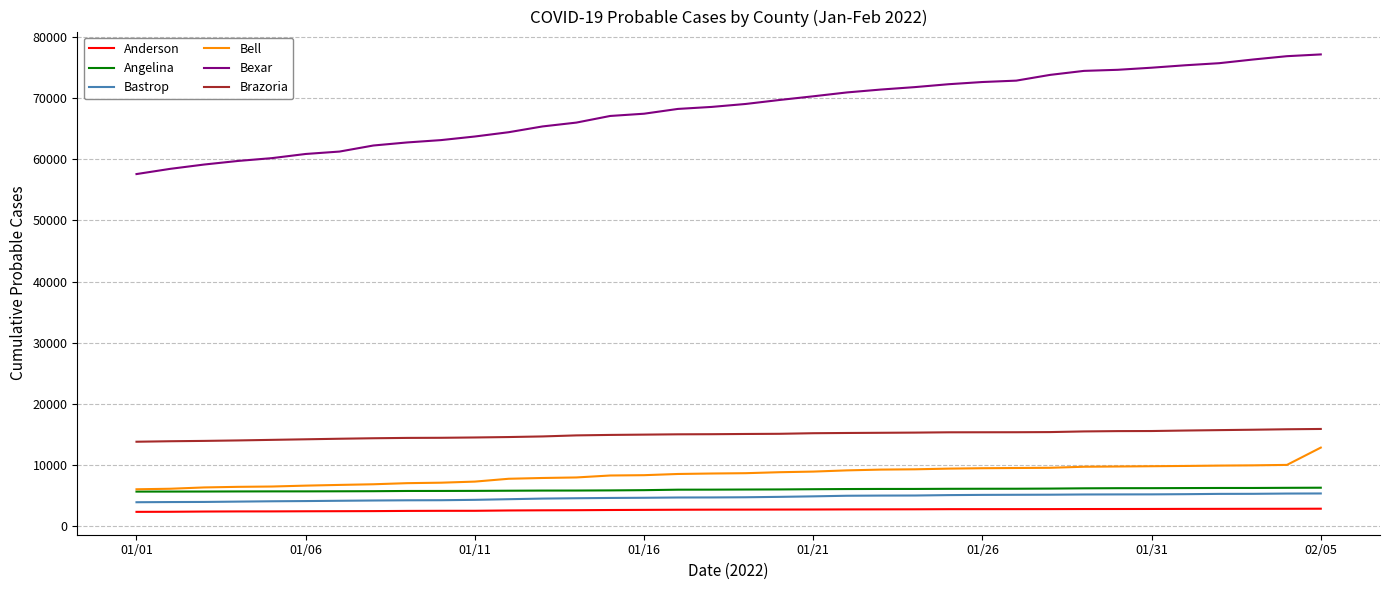

Rank the series by their maximum value, from lowest to highest.

Anderson, Bastrop, Angelina, Bell, Brazoria, Bexar